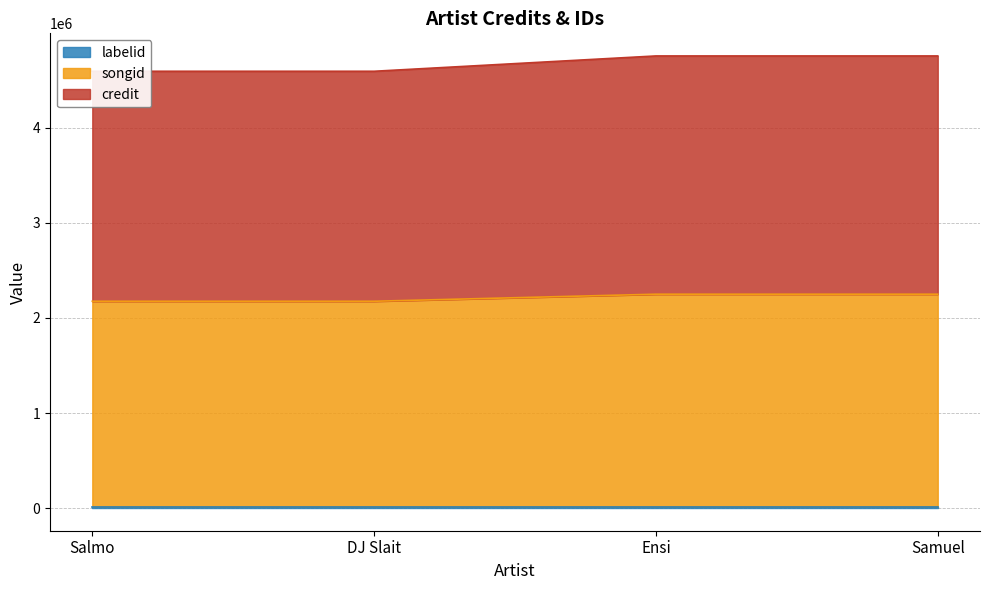

Where is songid nearest to the value 2213130?

Salmo